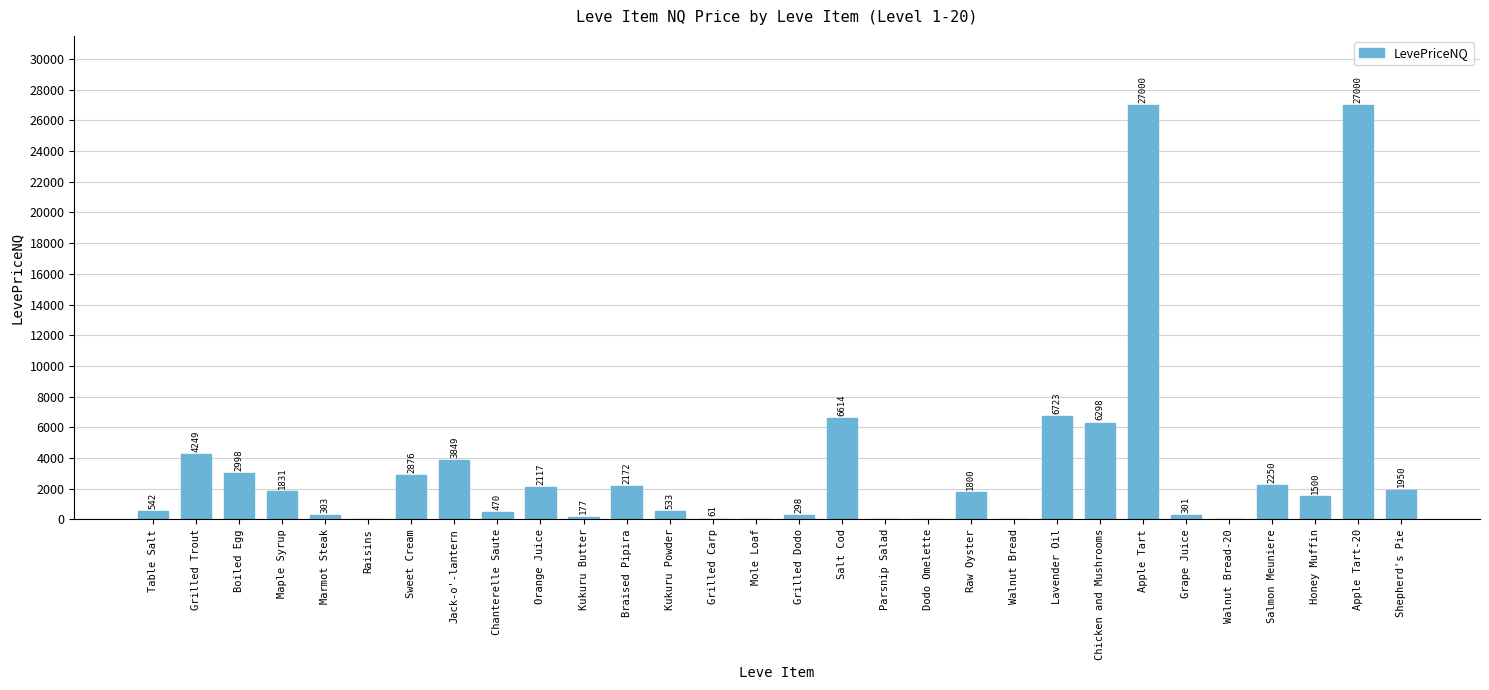

The chart shows a value of 4266.8 at Lavender Oil. True or false?

False